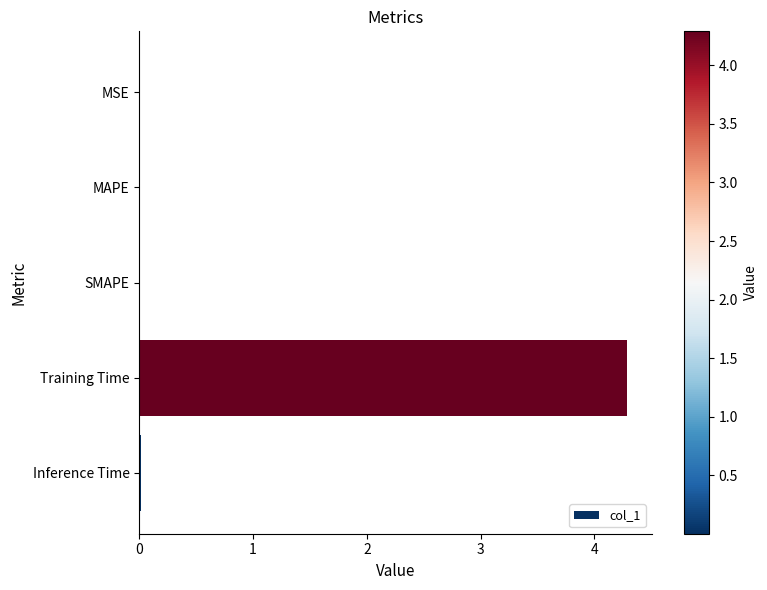

What is the greatest value displayed?

4.3